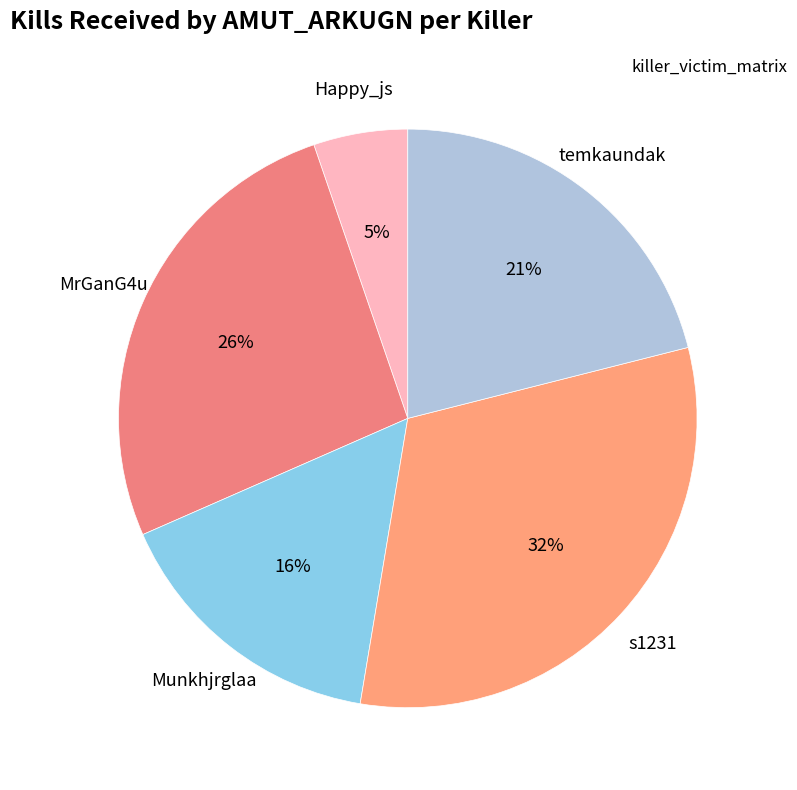

How many segments does this pie chart have?

5